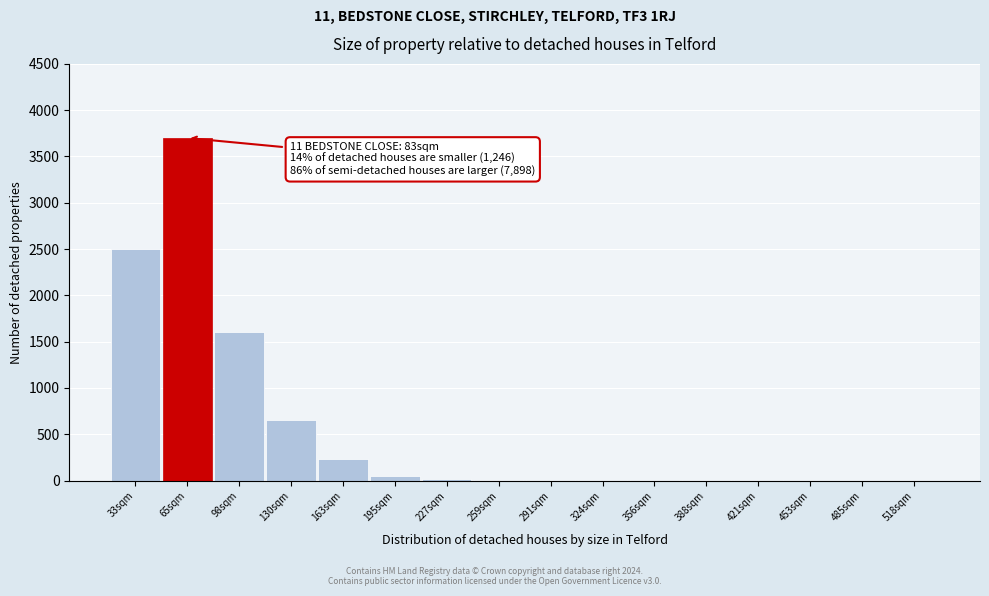

What is the change in value from 98sqm to 453sqm?

-1600